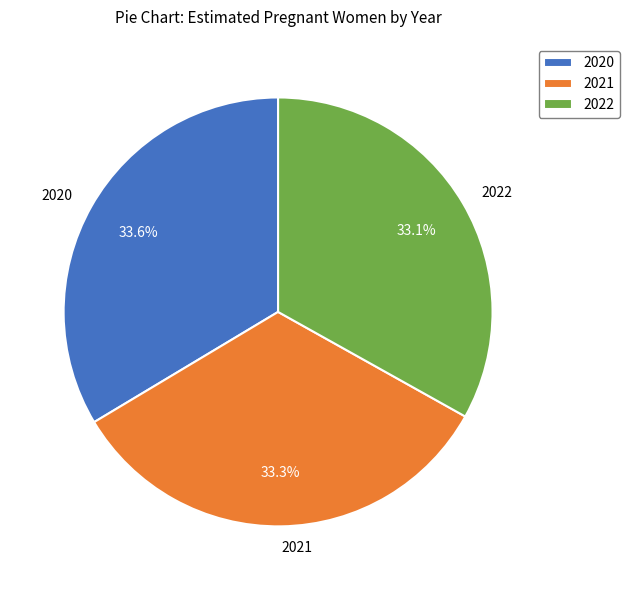

Approximately how many times larger is the value at 2022 compared to 2021?

1.0